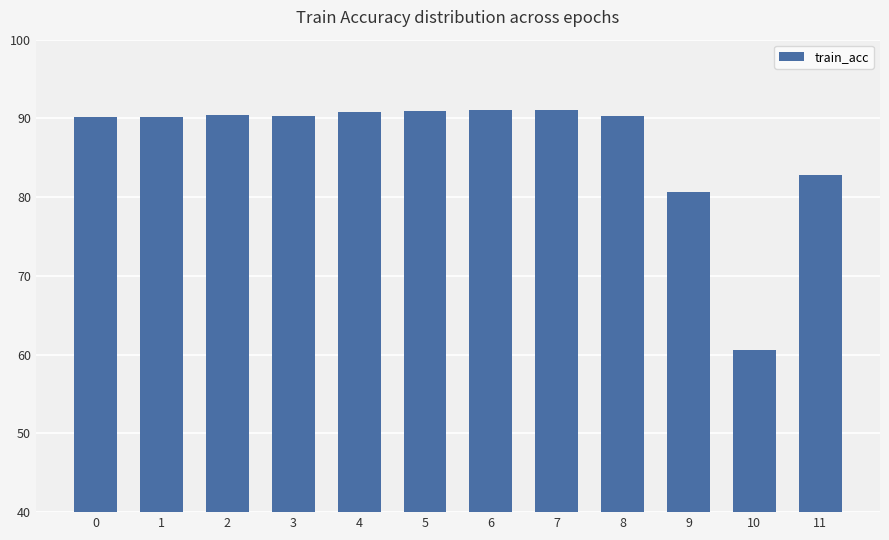

What is the value of the 12th bar from the left?

82.8